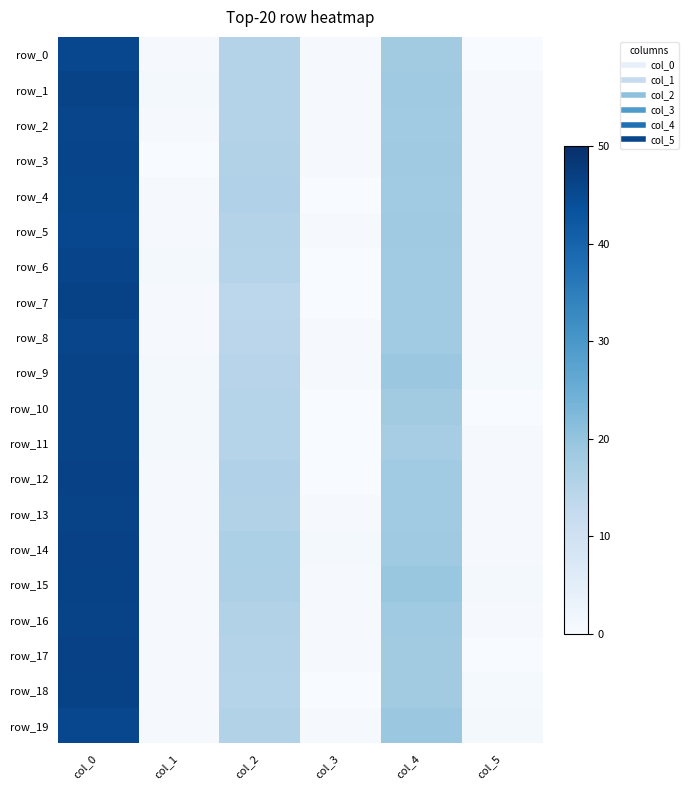

Reading left to right, extract all data points from this chart.

row_0: 45.5	0.5	15.3	0.5	18.0	0.0
row_1: 46.2	0.8	15.2	0.4	18.5	0.5
row_2: 45.8	0.4	15.2	0.4	18.2	0.4
row_3: 46.0	0.0	15.5	0.5	18.5	0.5
row_4: 45.7	0.5	16.0	0.0	18.3	0.5
row_5: 45.5	0.5	15.2	0.4	18.5	0.5
row_6: 46.0	0.8	15.0	0.0	18.2	0.4
row_7: 46.3	0.5	14.0	0.0	18.2	0.4
row_8: 45.8	0.4	14.2	0.4	18.2	0.4
row_9: 46.2	0.8	14.8	0.4	19.0	0.7
row_10: 46.2	0.8	15.0	0.0	18.0	0.0
row_11: 46.2	0.8	15.0	0.0	17.5	0.5
row_12: 46.5	0.5	16.0	0.0	18.3	0.5
row_13: 46.2	0.4	15.5	0.5	18.2	0.4
row_14: 46.5	0.5	16.5	0.9	18.5	0.5
row_15: 46.3	0.5	16.2	0.4	19.3	0.9
row_16: 46.2	0.4	15.5	0.5	18.5	0.5
row_17: 46.5	0.5	15.2	0.4	18.0	0.0
row_18: 46.3	0.5	15.0	0.0	18.0	0.7
row_19: 45.5	0.5	15.5	0.5	19.0	1.0